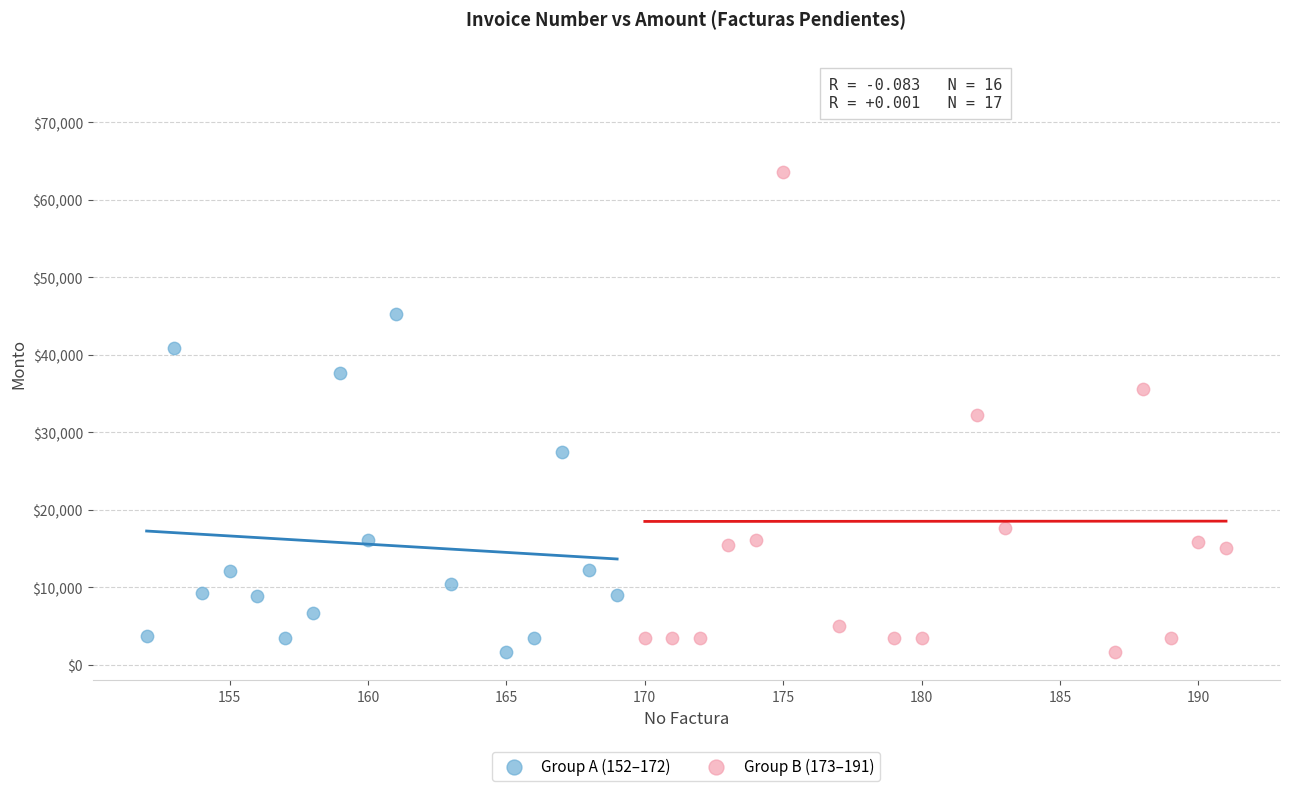

Which series reaches the maximum Y coordinate?

Group B (173–191)